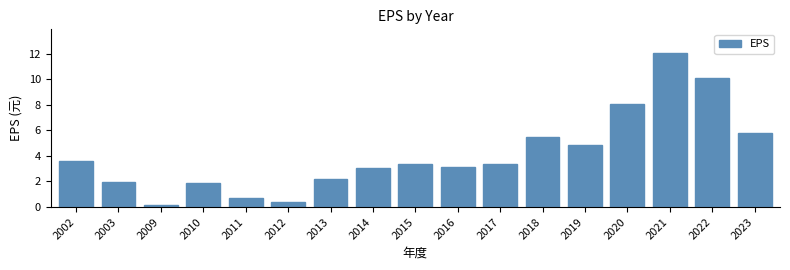

Reading left to right, transcribe all the data shown in this chart.

3.6	1.9	0.2	1.9	0.7	0.4	2.2	3.0	3.4	3.1	3.4	5.5	4.8	8.1	12.1	10.1	5.8